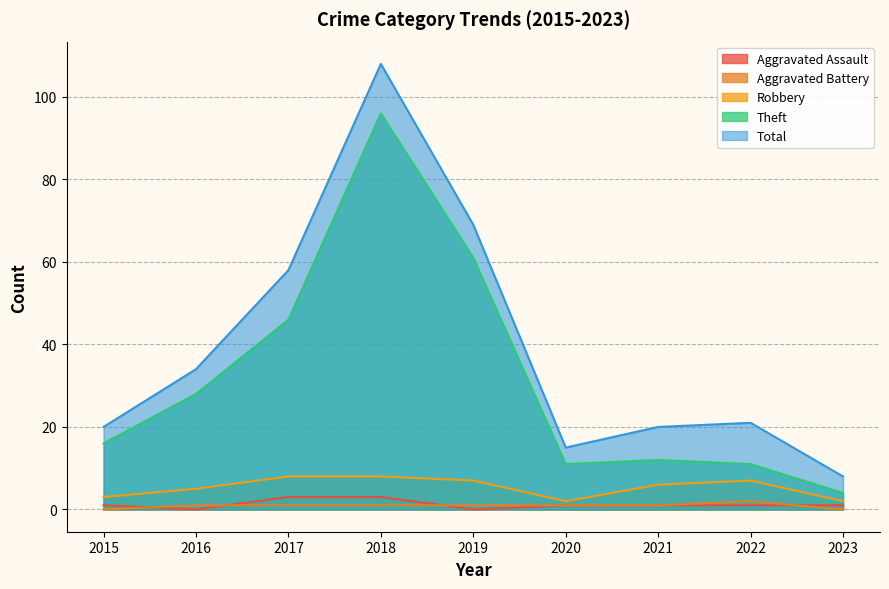

True or false: Aggravated Battery and Total intersect in this chart.

False